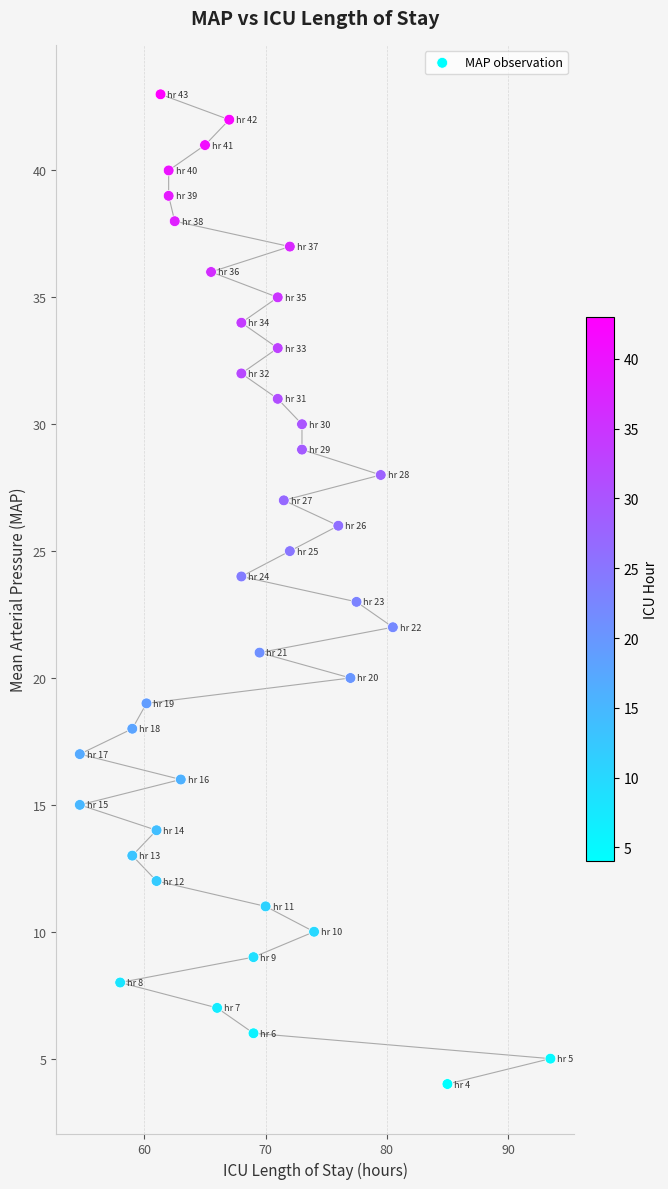

What is the range of Y values (max minus min)?

39